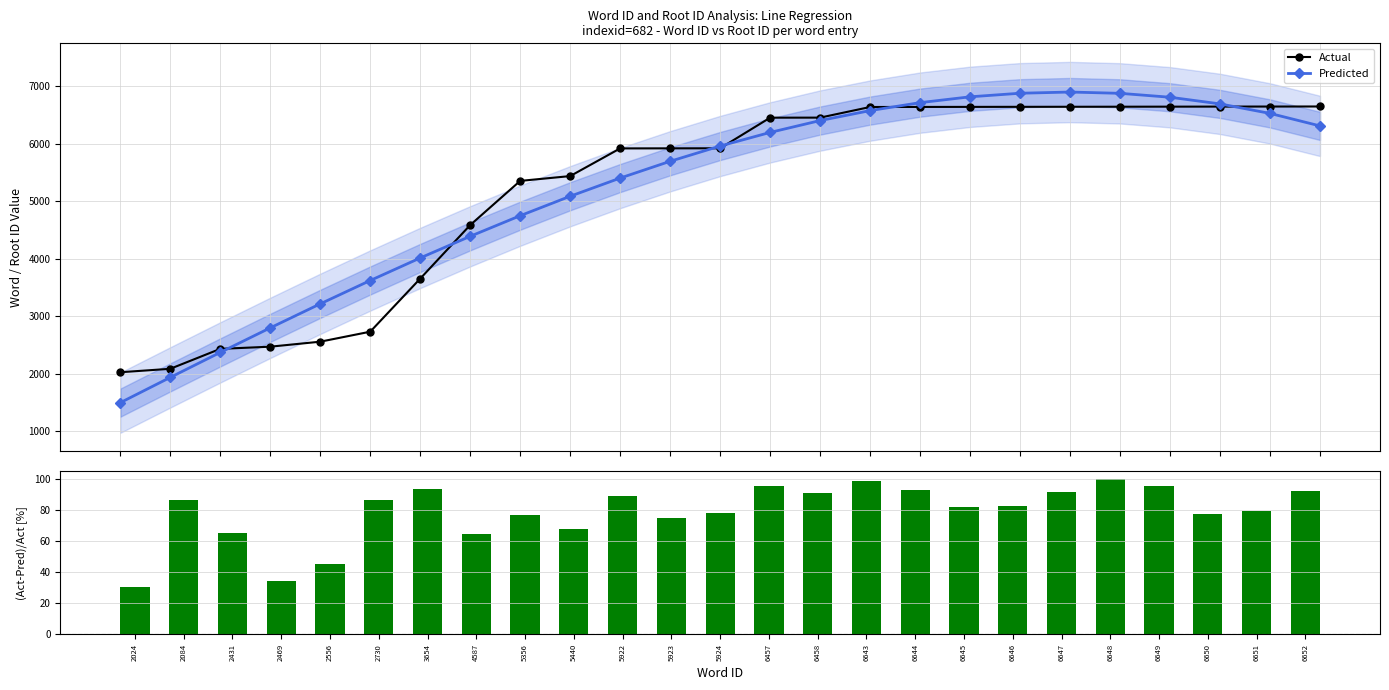

Rank the series by their maximum value, from highest to lowest.

Predicted, Actual, (Actual-Pred)/Actual [%]